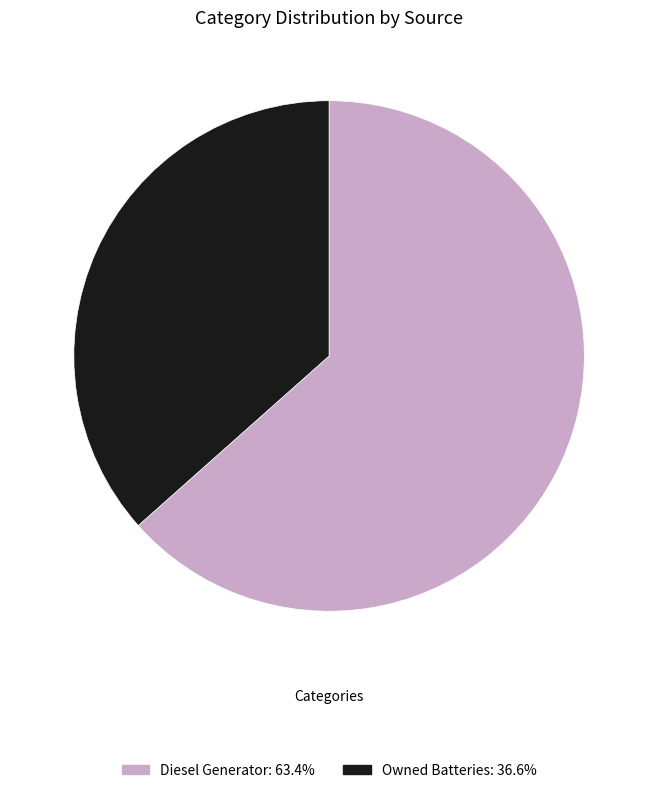

How many slices are in this pie chart?

2